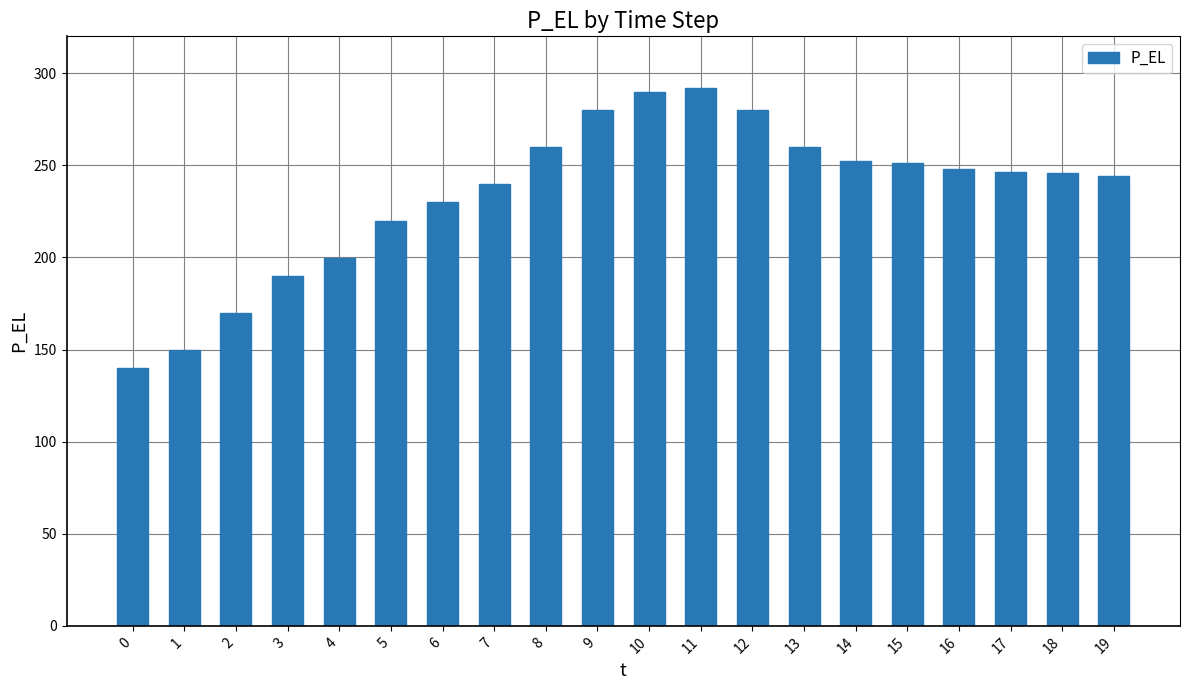

What is the maximum value shown in the chart?

292.0